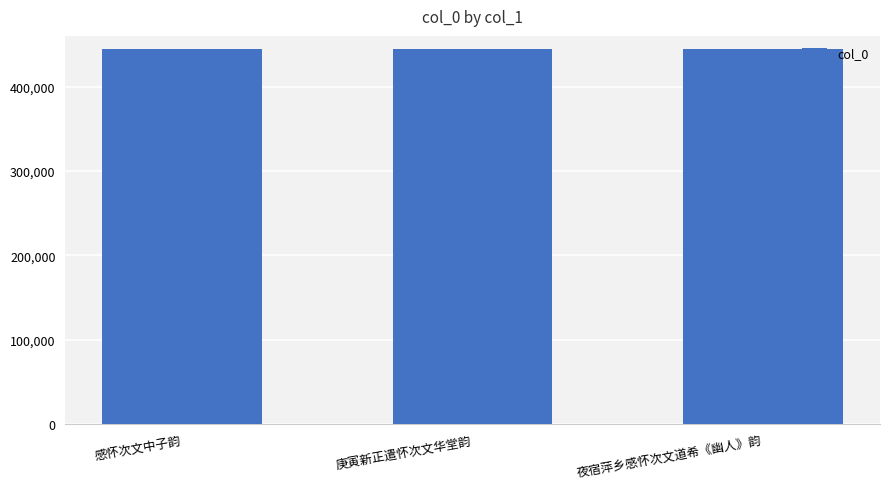

What is the difference between the second highest and minimum values?

134